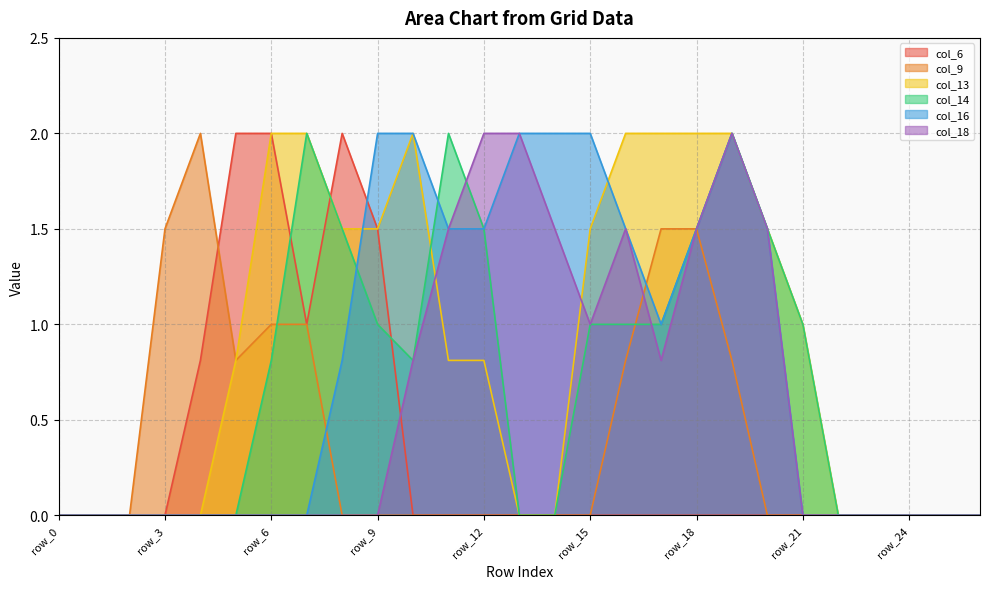

True or false: col_6 has more than 0 interior local peaks.

True